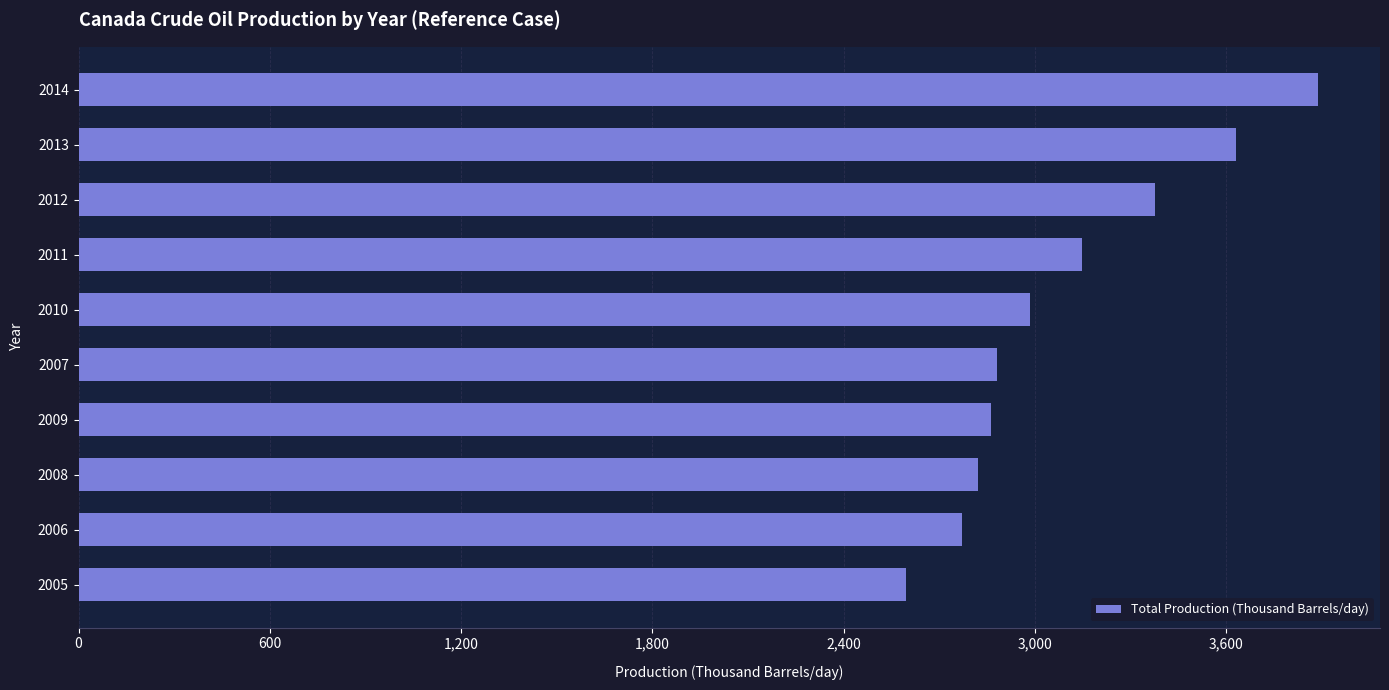

At which label is the value closest to 3240?

2011